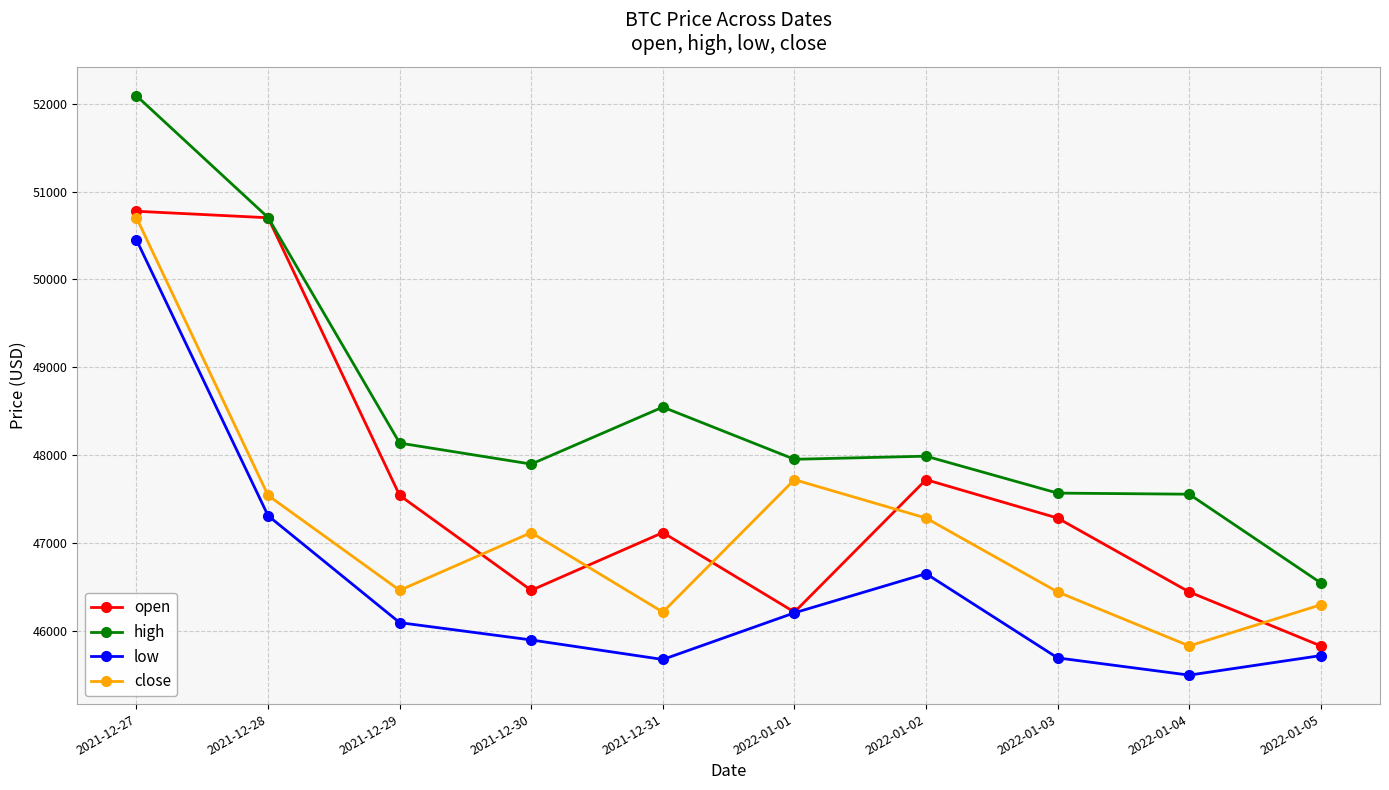

What is the smallest value displayed?

45500.0